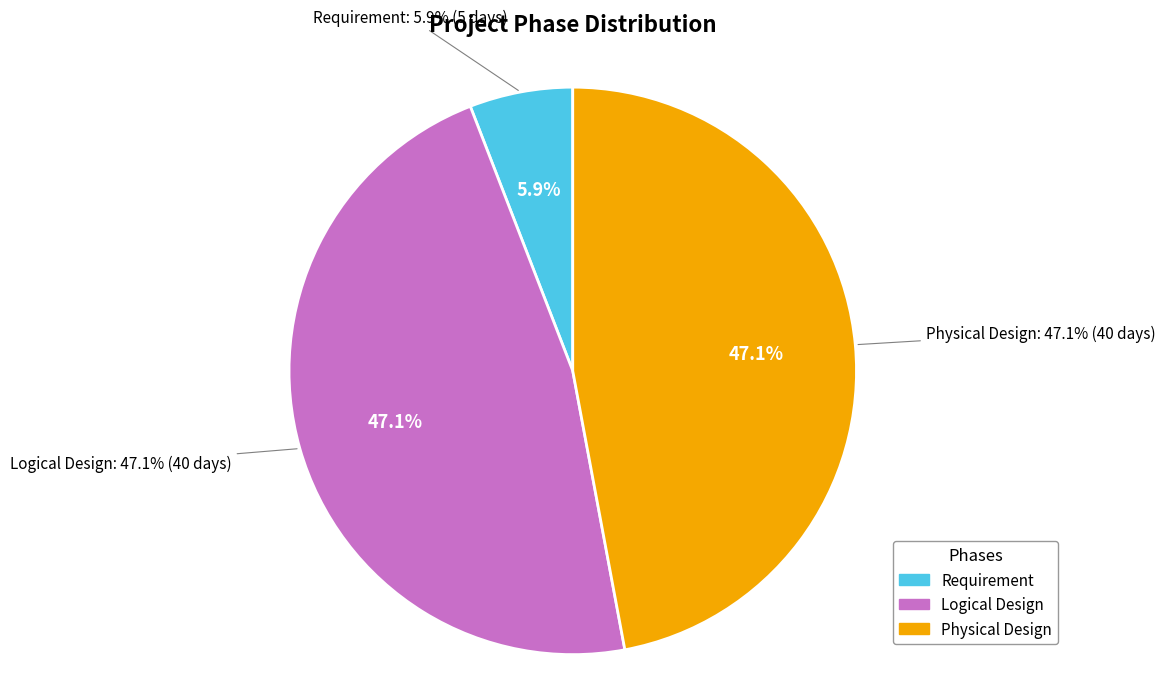

To the nearest percent, what is the combined percentage of Physical Design and Requirement?

53%